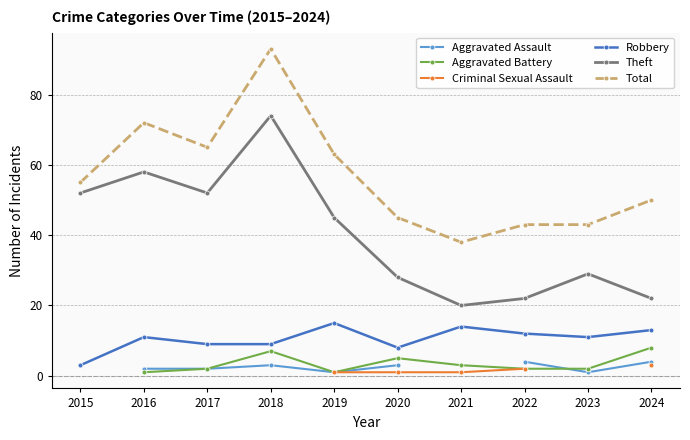

Between 2019 and 2018, which is larger?

2018